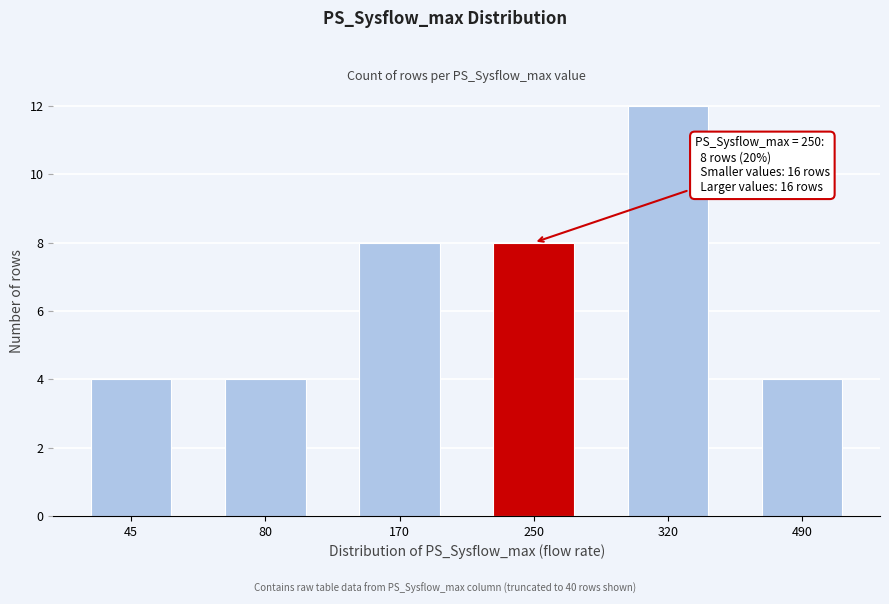

Reading left to right, transcribe all the data shown in this chart.

4	4	8	8	12	4